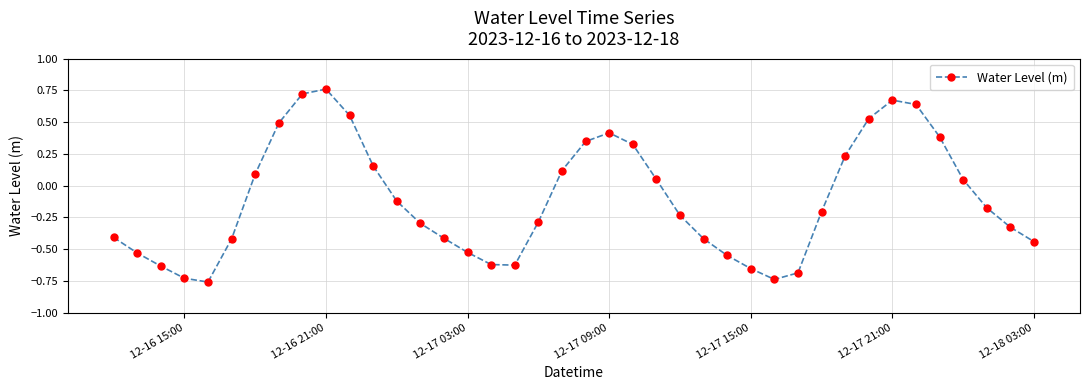

What is the difference between the maximum and second lowest values?

1.5